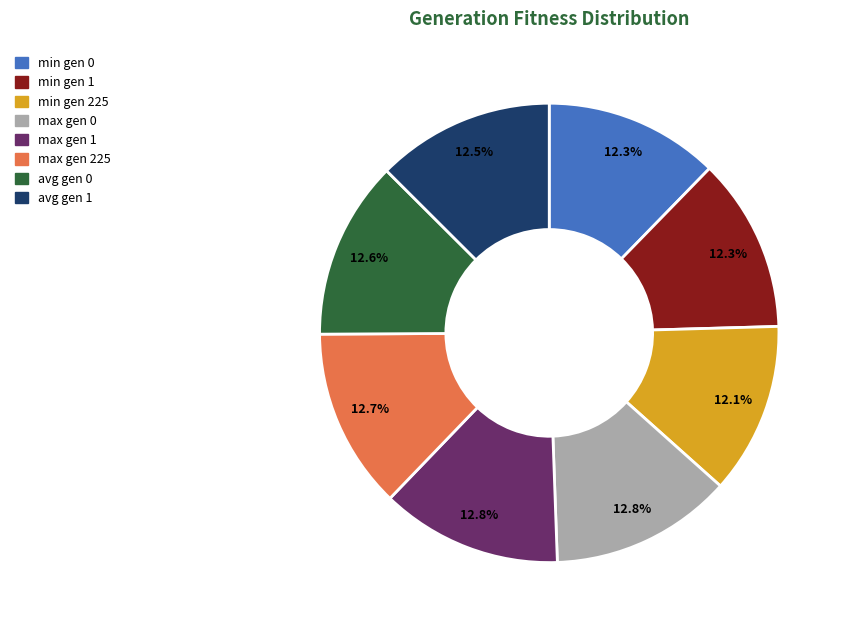

The max gen 0 slice represents 13% of the pie. True or false?

True